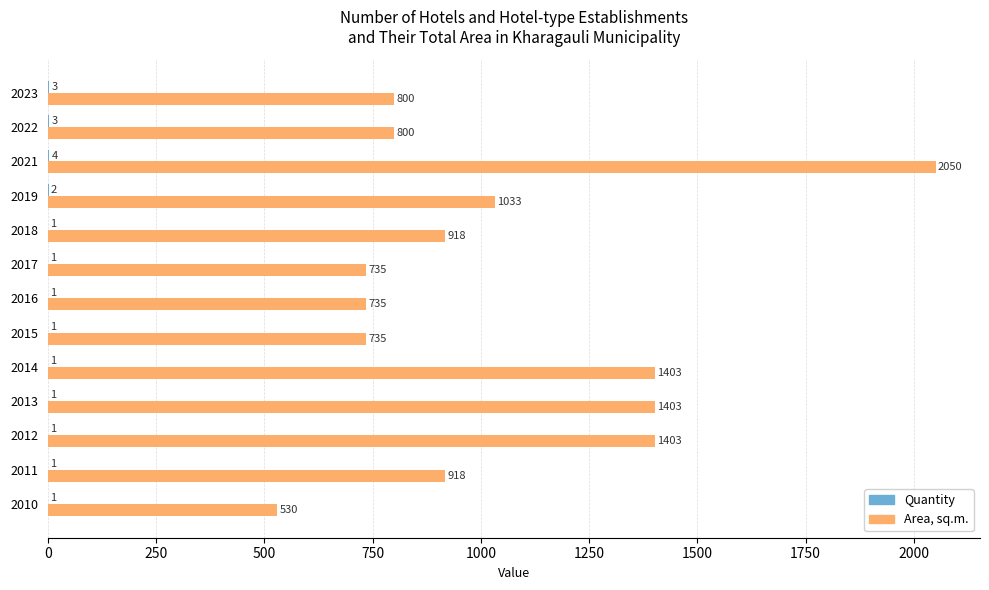

True or false: Area, sq.m. has a value of 437 at 2018.

False